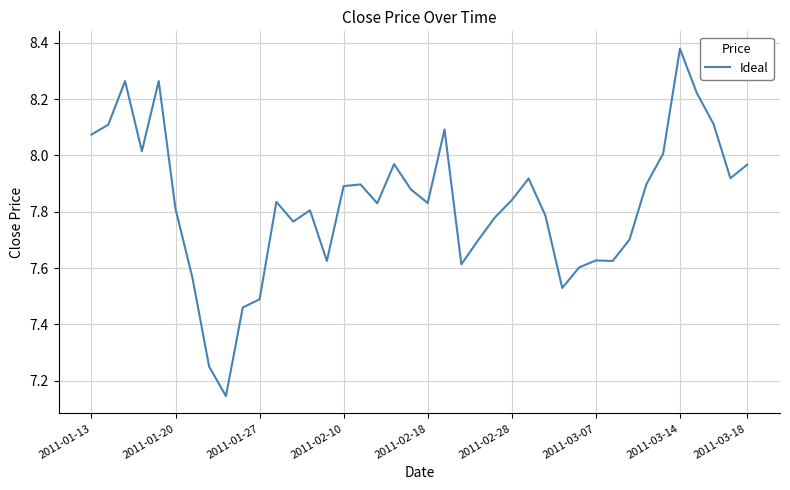

What is the sum of all values?

313.1